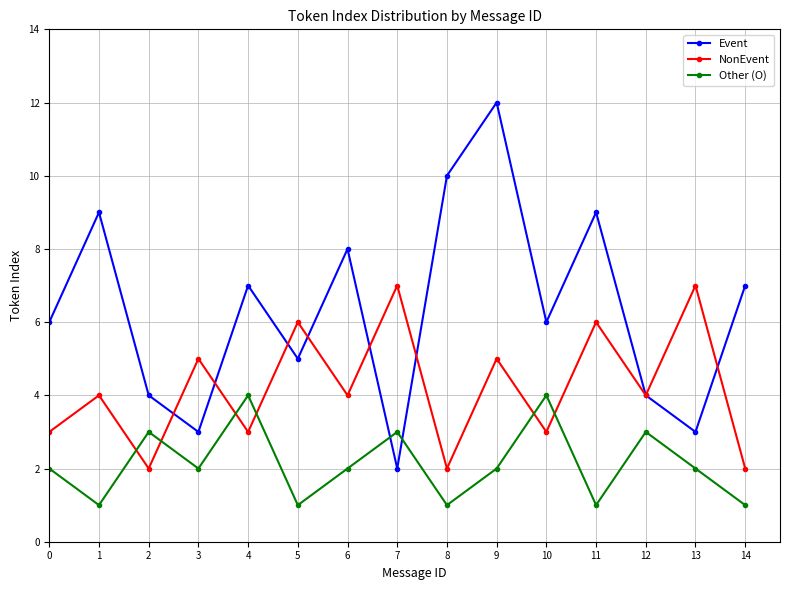

What is the sum of the Other (O) values at 13 and 8?

3